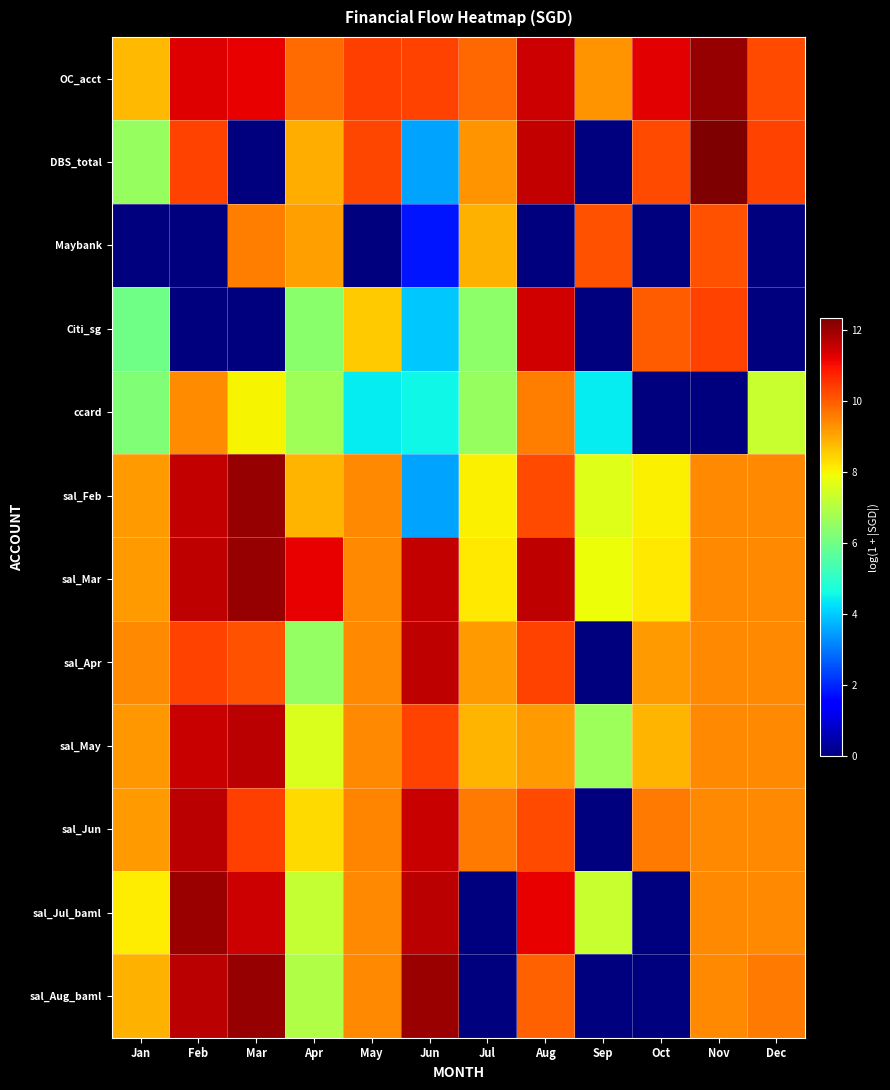

Which series has the largest range (max minus min)?

DBS_total